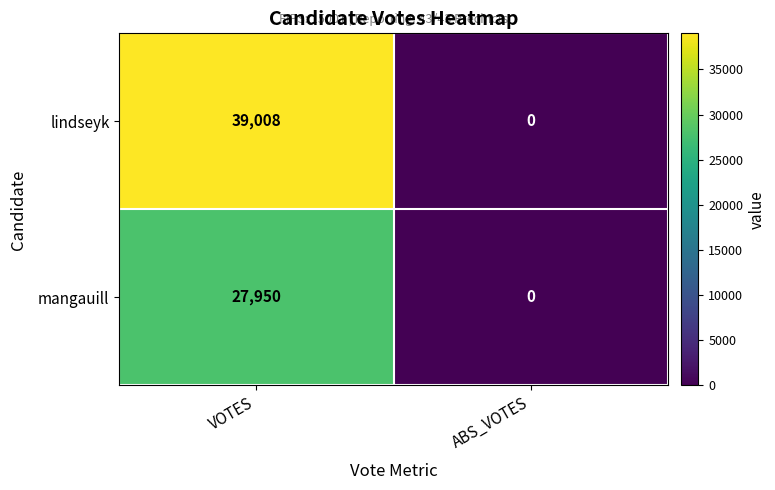

What is the sum of the mangauill values at ABS_VOTES and VOTES?

27950